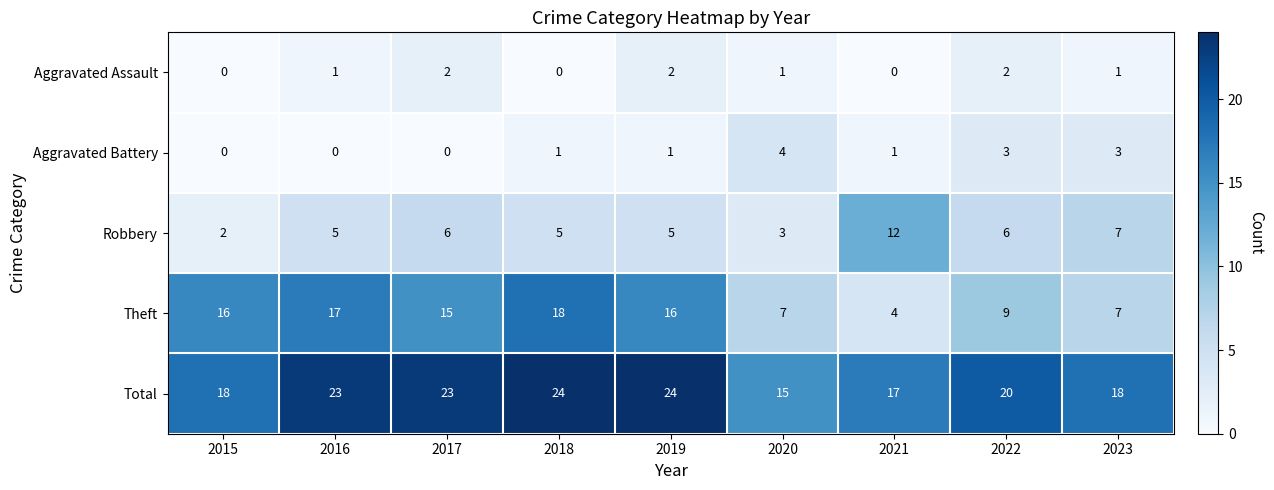

What is the total value across all series at 2023?

36